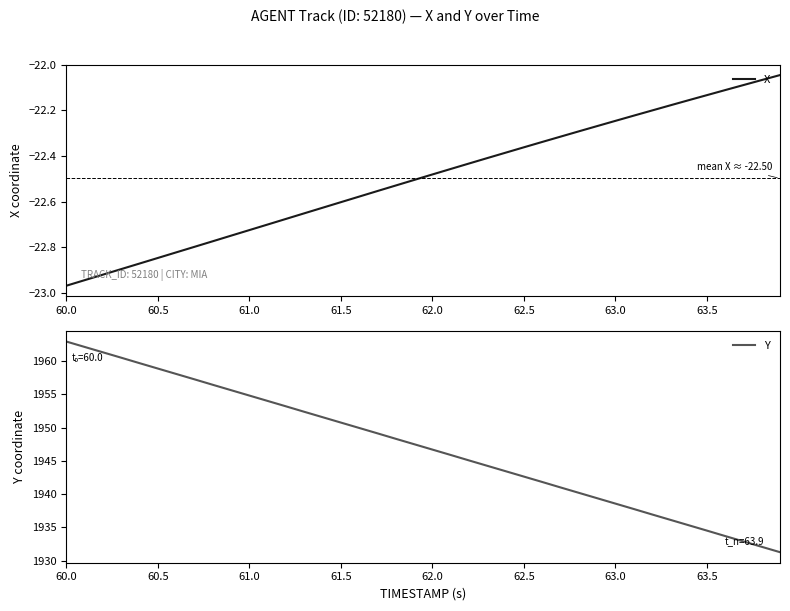

Which label corresponds to the largest value in the chart?

60.0